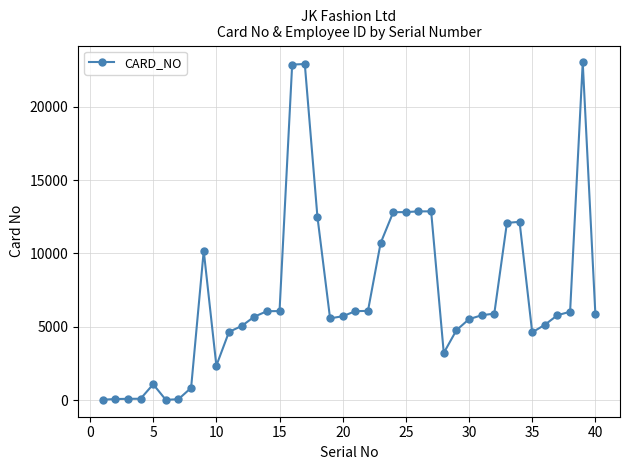

What is the maximum value shown in the chart?

23039